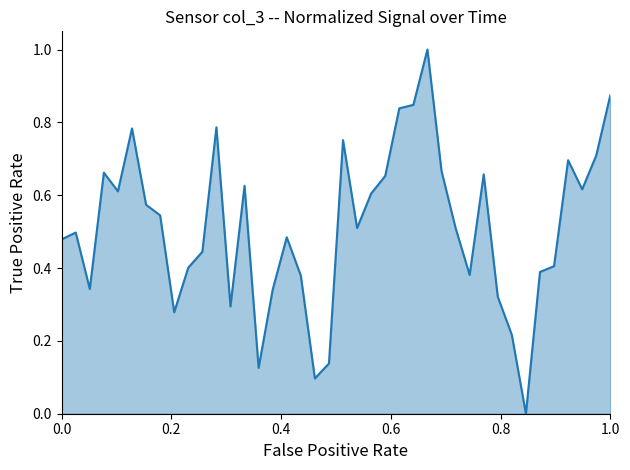

What is the greatest value displayed?

1.0